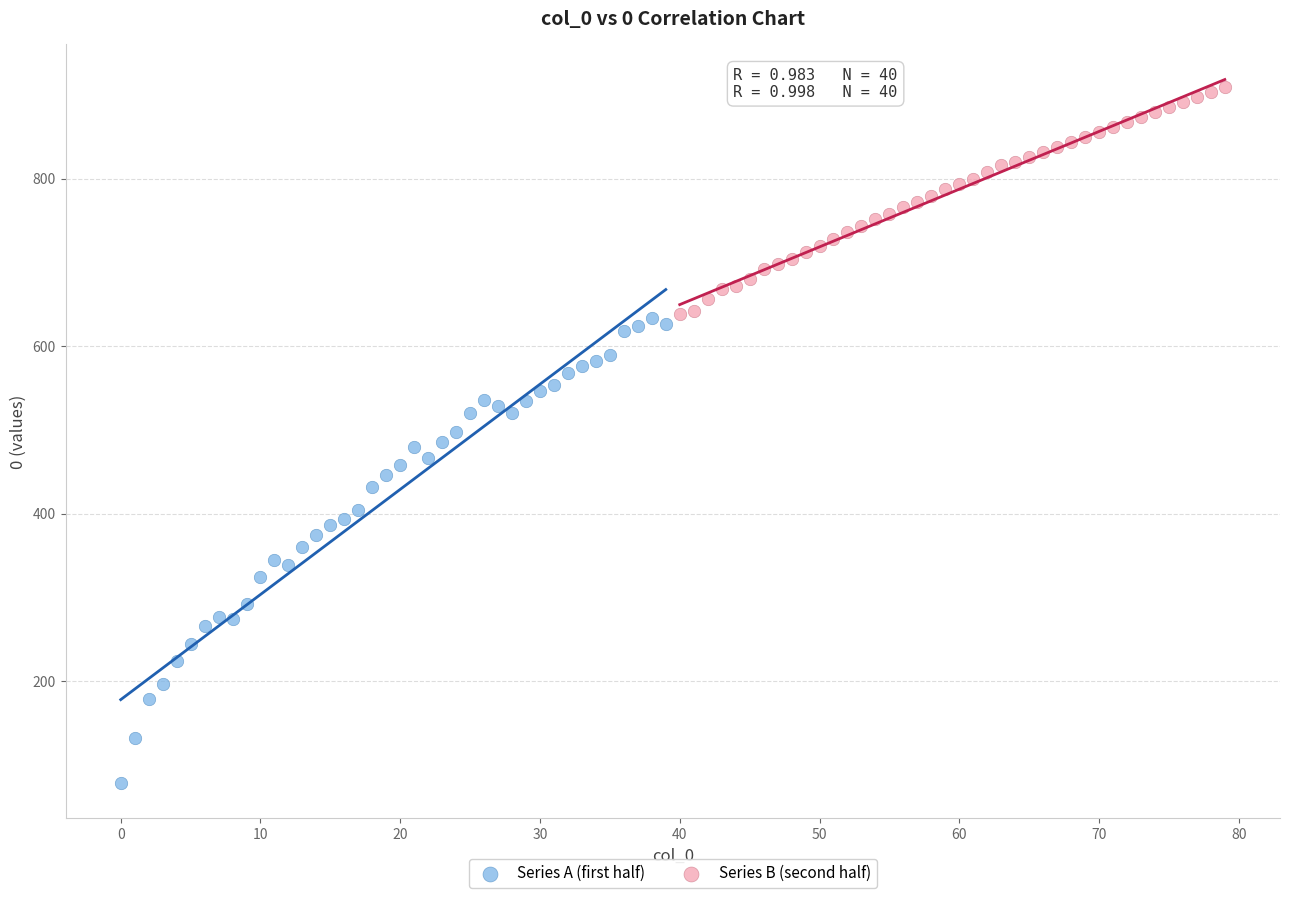

Which series has the largest Y range (max minus min)?

Series A (first half)